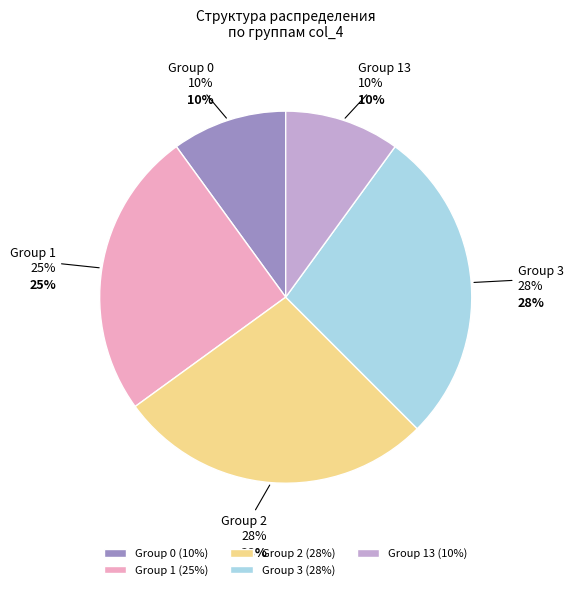

Between col_4 = 2 and col_4 = 3, which is larger?

col_4 = 2